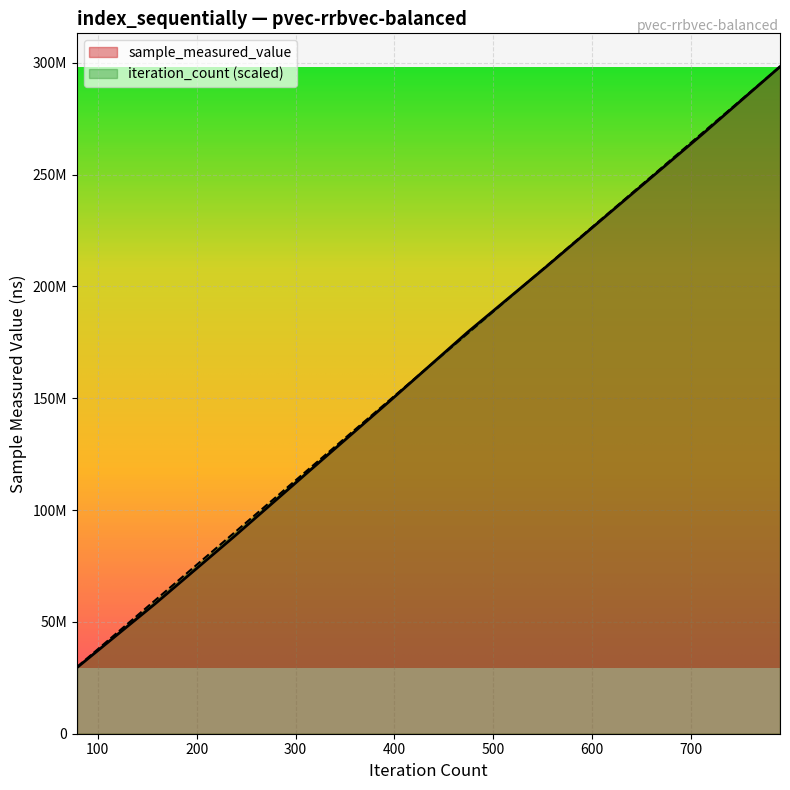

The value of sample_measured_value at 316 is 78954817.9. True or false?

False